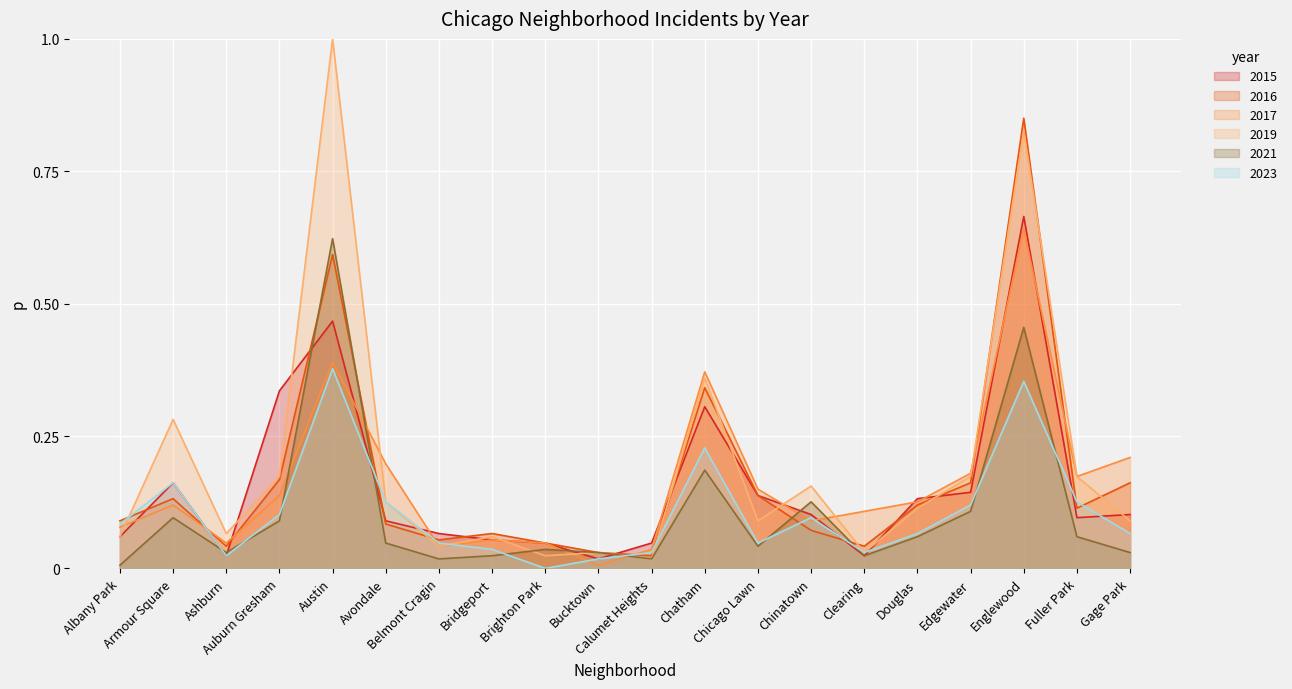

True or false: 2017 has more than 2 interior local peaks.

True